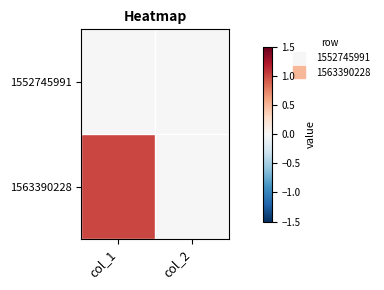

At which category does the chart reach its peak across all series?

col_1